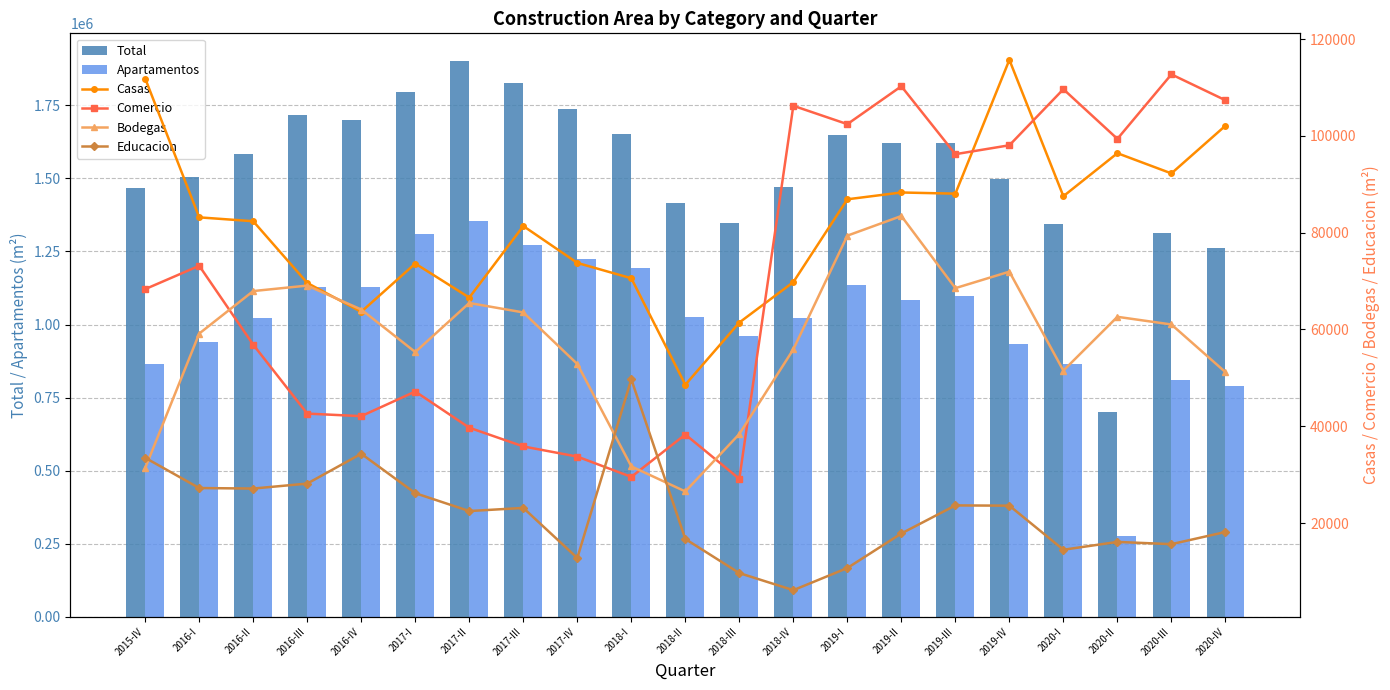

What is the maximum value for Apartamentos?

1353674